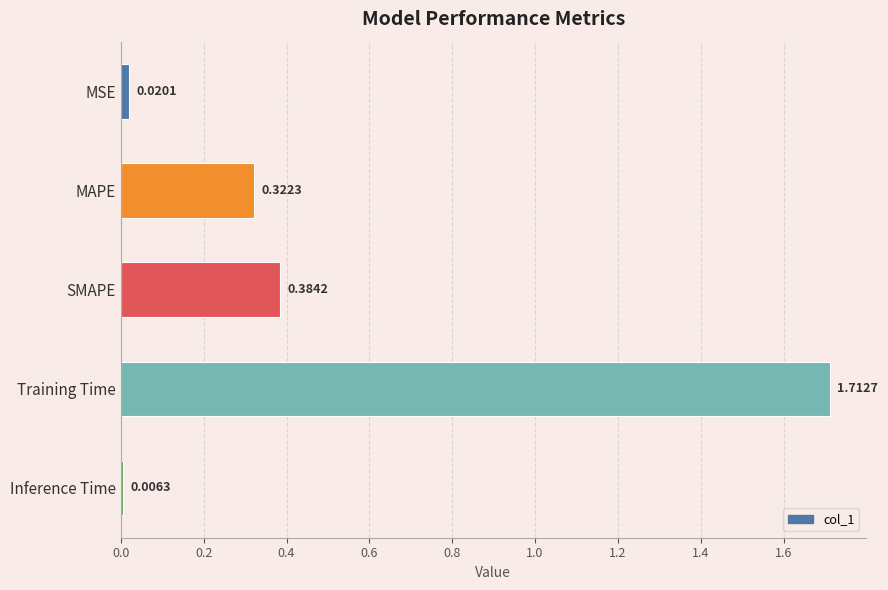

What is the sum of the values at SMAPE and MAPE?

0.7